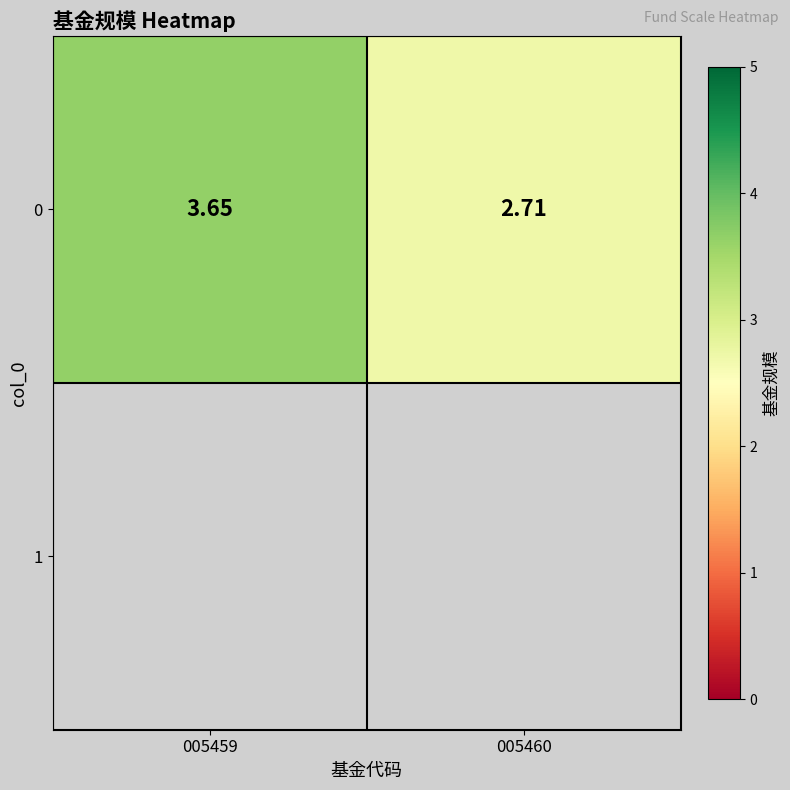

True or false: the data shows 3.6 at 005459.

True